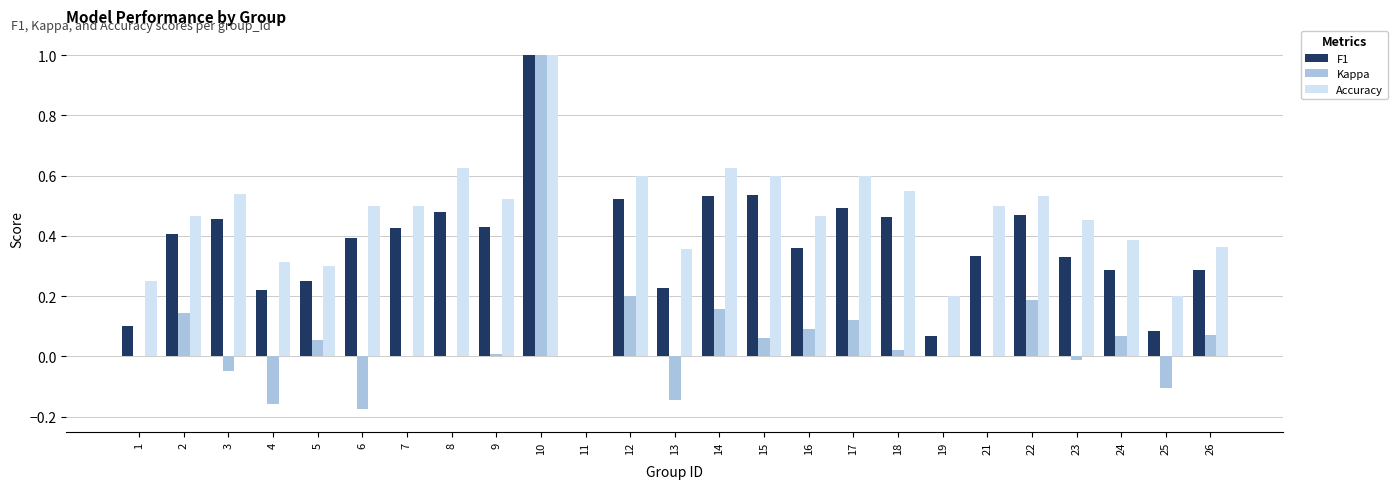

At which category is the sum across all series the highest?

10